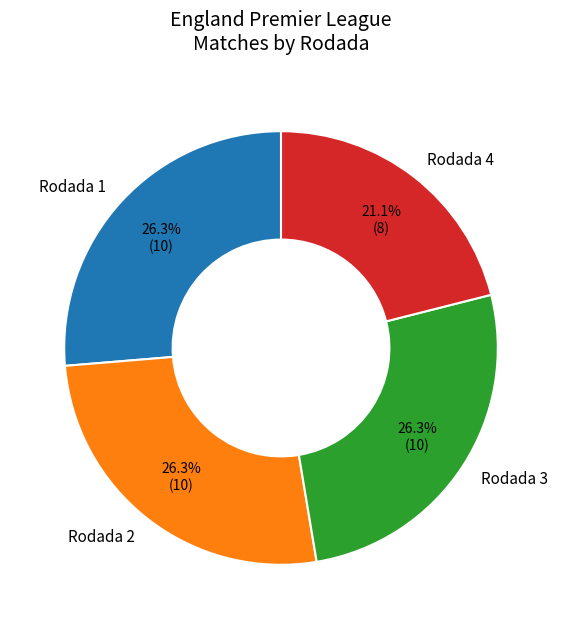

Between Rodada 4 and Rodada 1, which is larger?

Rodada 1